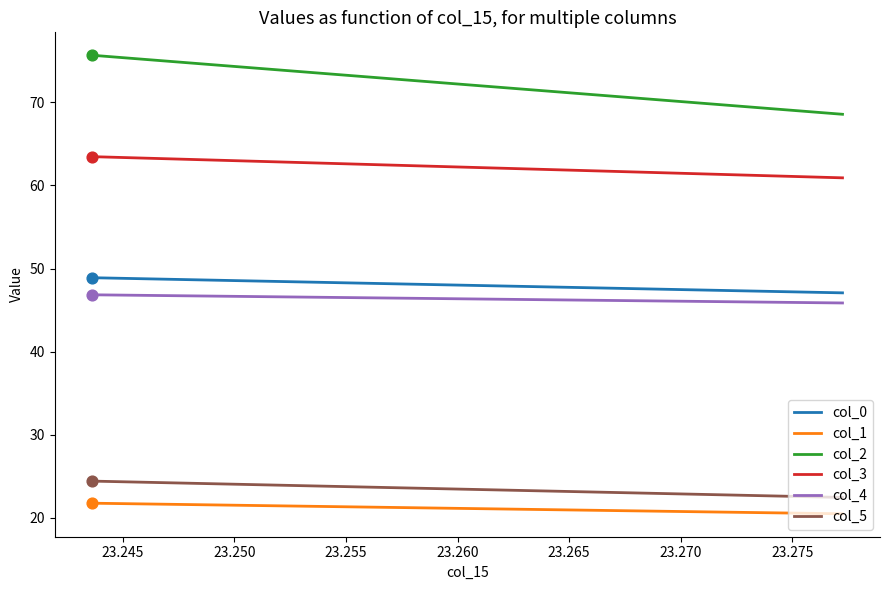

Which series has the largest Y range (max minus min)?

col_2